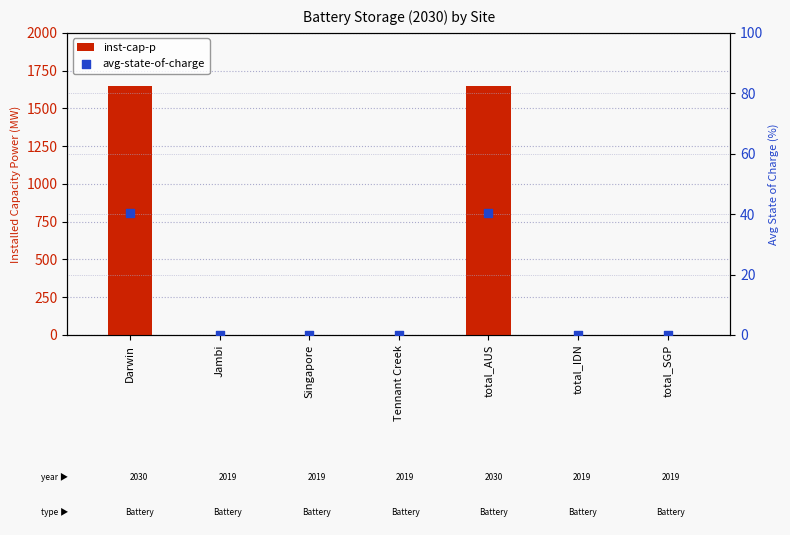

What are all the series names shown in the legend?

inst-cap-p, avg-state-of-charge